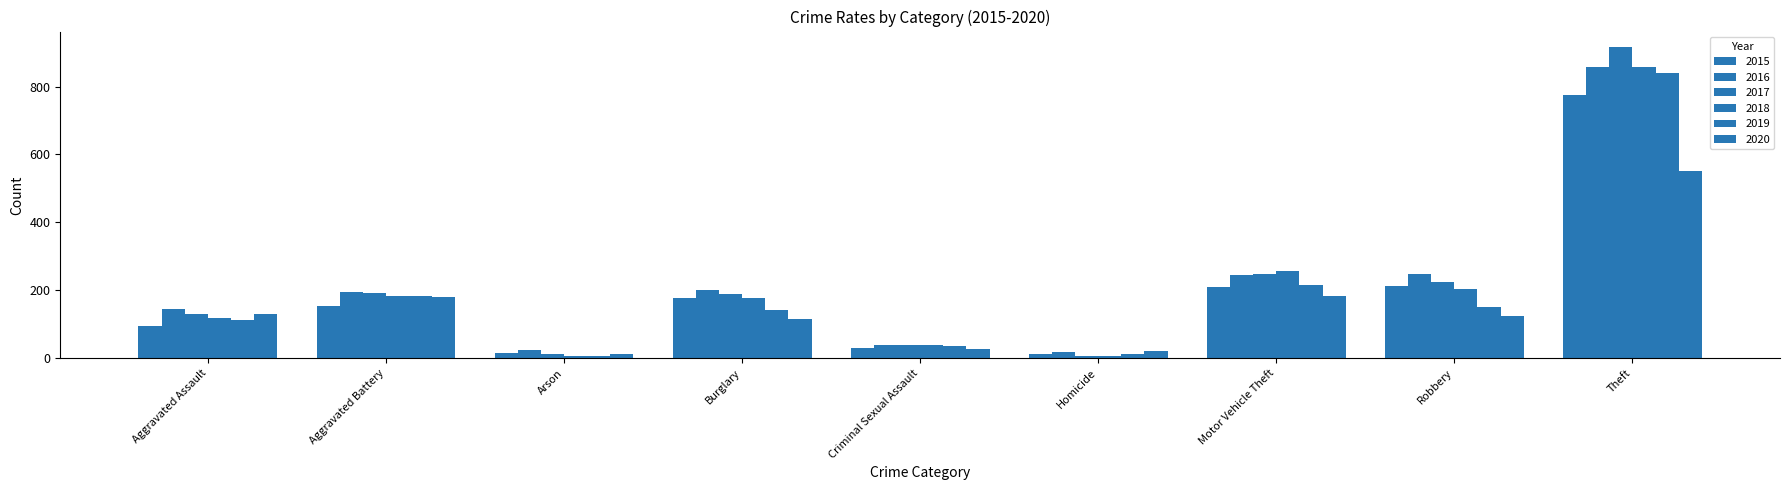

How many bars are there in each group?

6